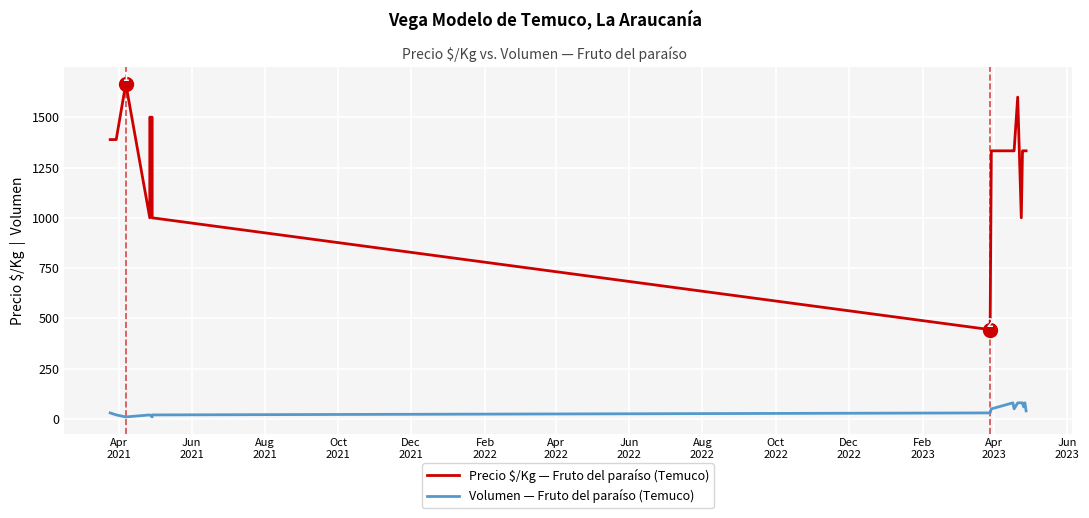

Is the value of Precio $/Kg — Fruto del paraíso (Temuco) at Jun
2021 greater than the value of Volumen — Fruto del paraíso (Temuco) at Aug
2022?

Yes